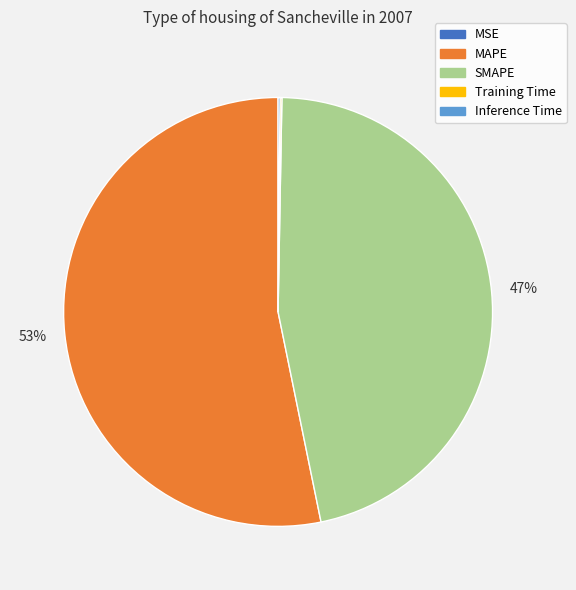

Is it true that SMAPE is 47% of the pie?

True